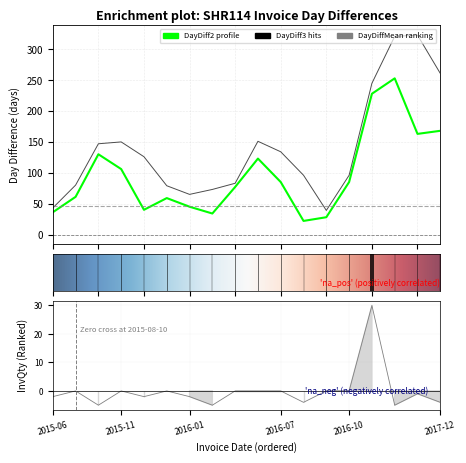

What is the total value across all series at 2015-11?

256